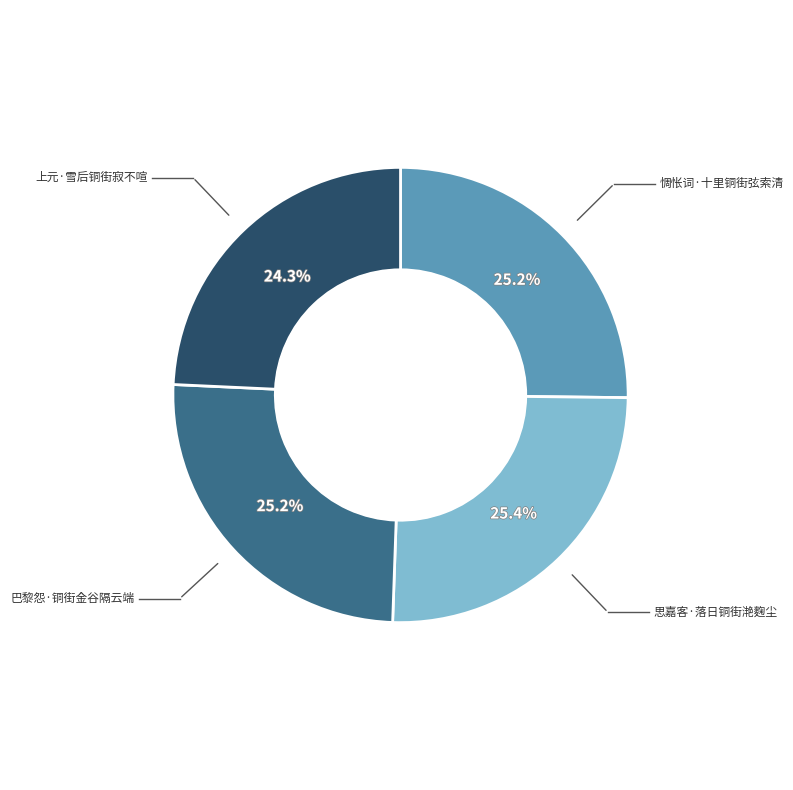

To the nearest percent, what portion does 上元·雪后铜街寂不喧 represent?

24%